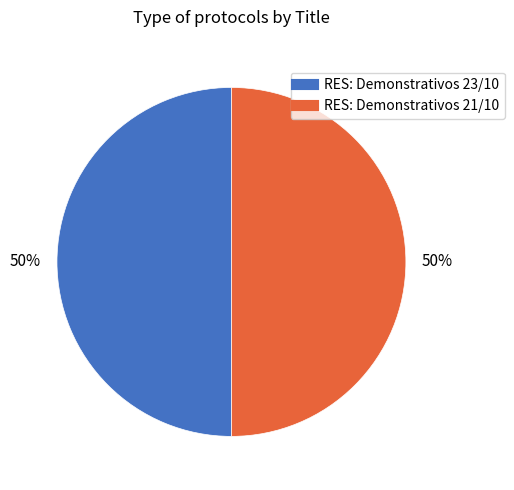

To the nearest percent, what percentage of the pie is RES: Demonstrativos 23/10?

50%